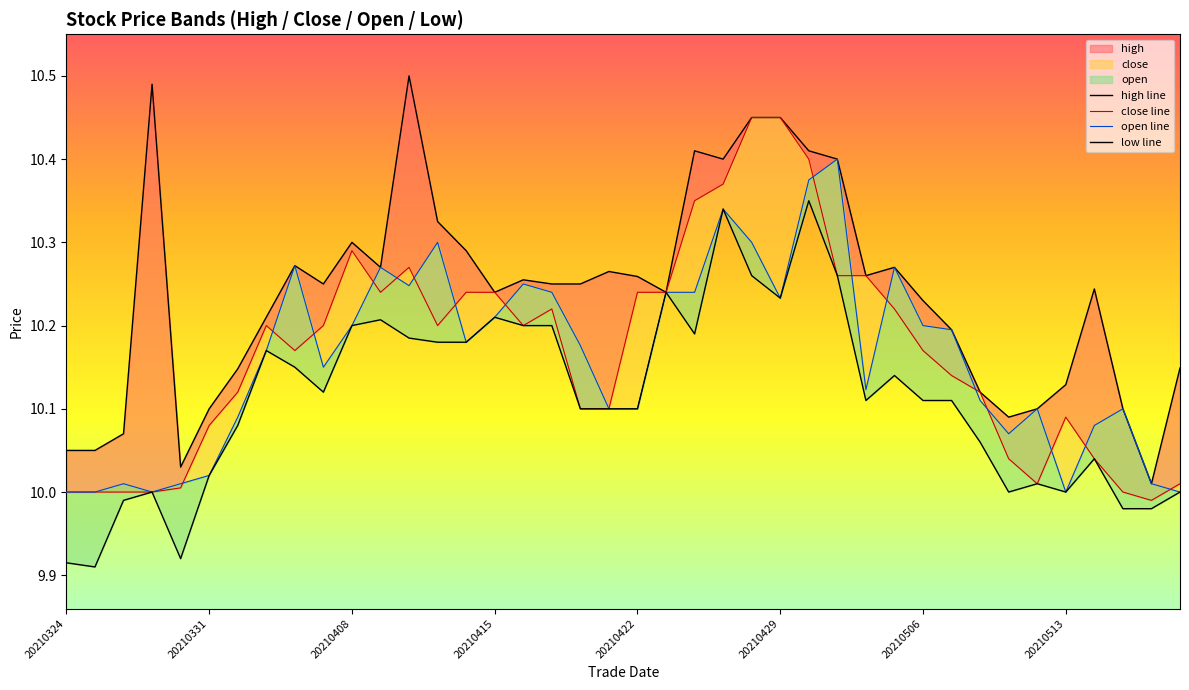

True or false: open line and low line intersect in this chart.

False